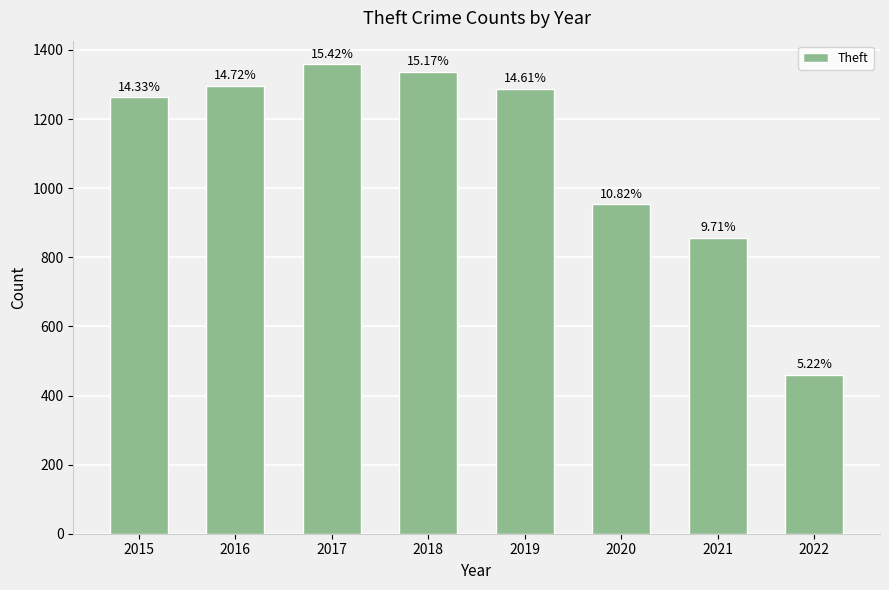

List the labels in order of value, largest first.

2017, 2018, 2016, 2019, 2015, 2020, 2021, 2022